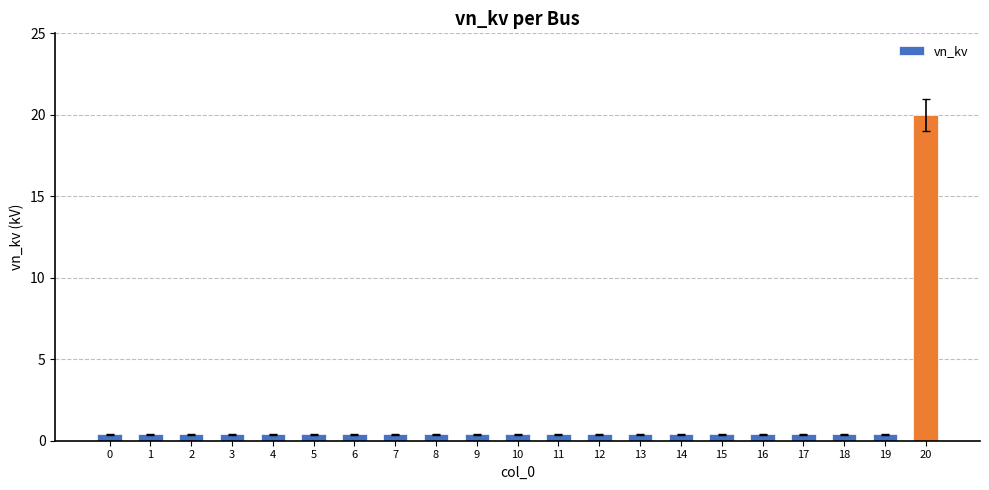

Count the number of data series in this chart.

1